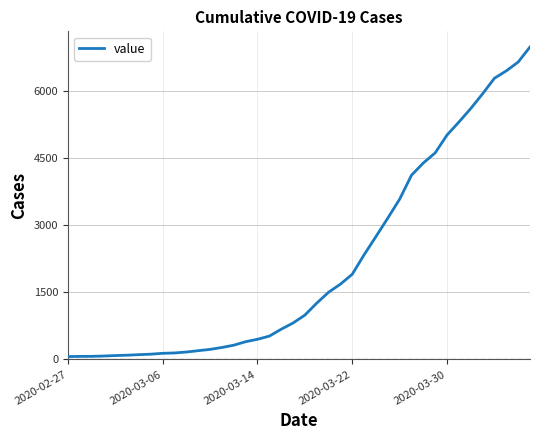

What is the difference between the maximum and minimum values?

6930